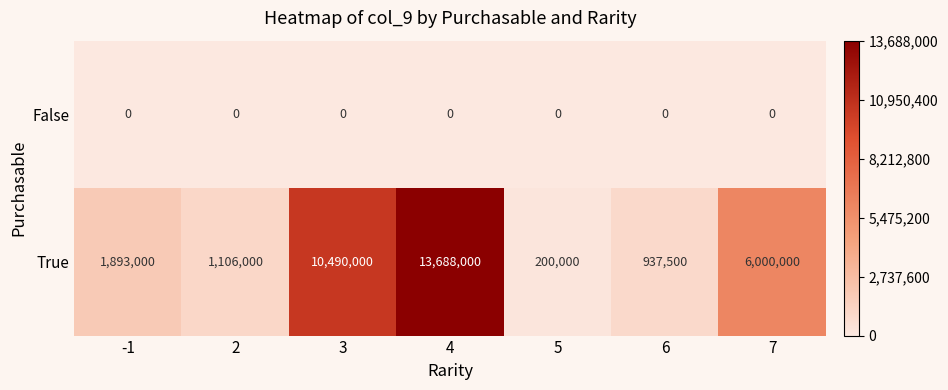

True or false: False has a value of 0 at 3.

True